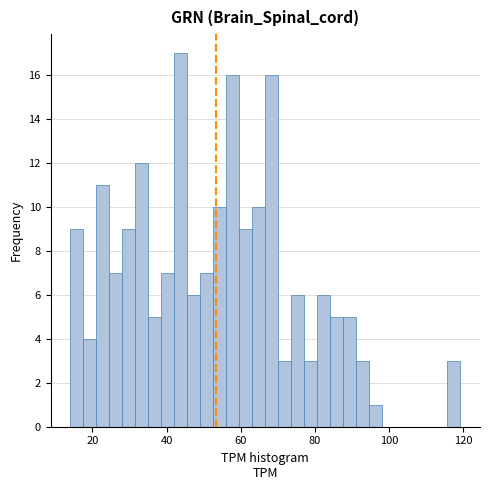

Around what value on the x-axis is the tallest bar? Give the approximate position of its centre, as read against the axis.

44